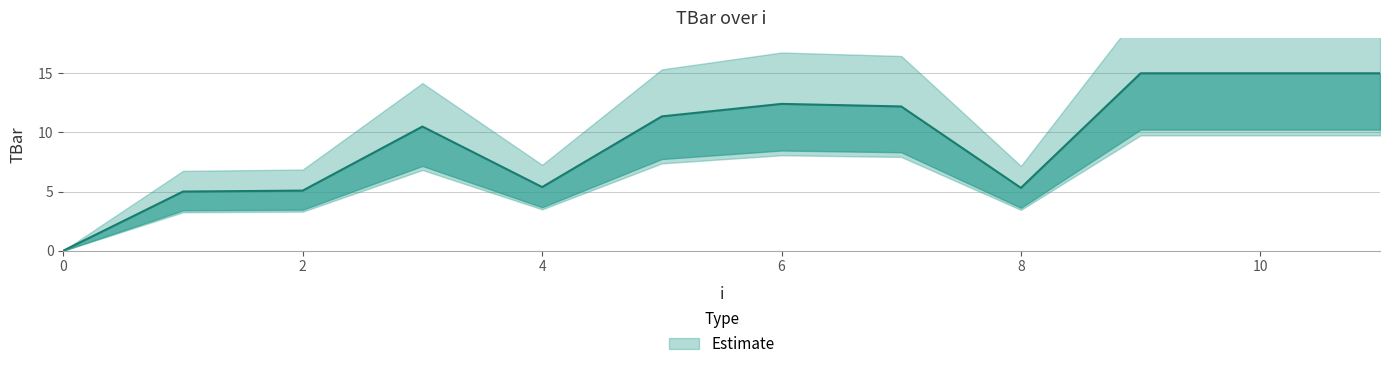

The value at 11 is 25.8. True or false?

False